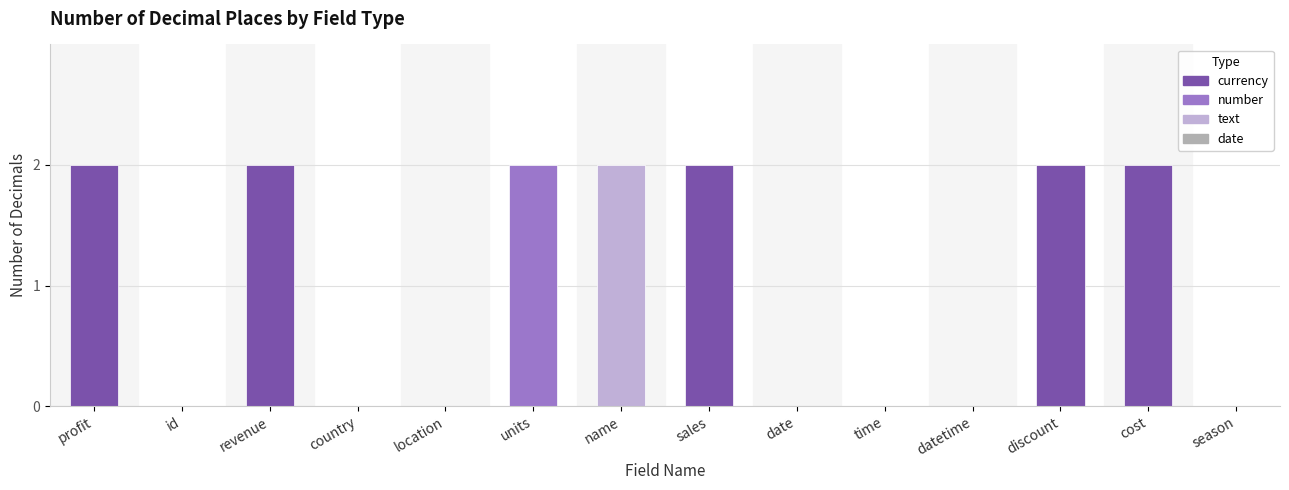

Which has a higher value, sales or location?

sales